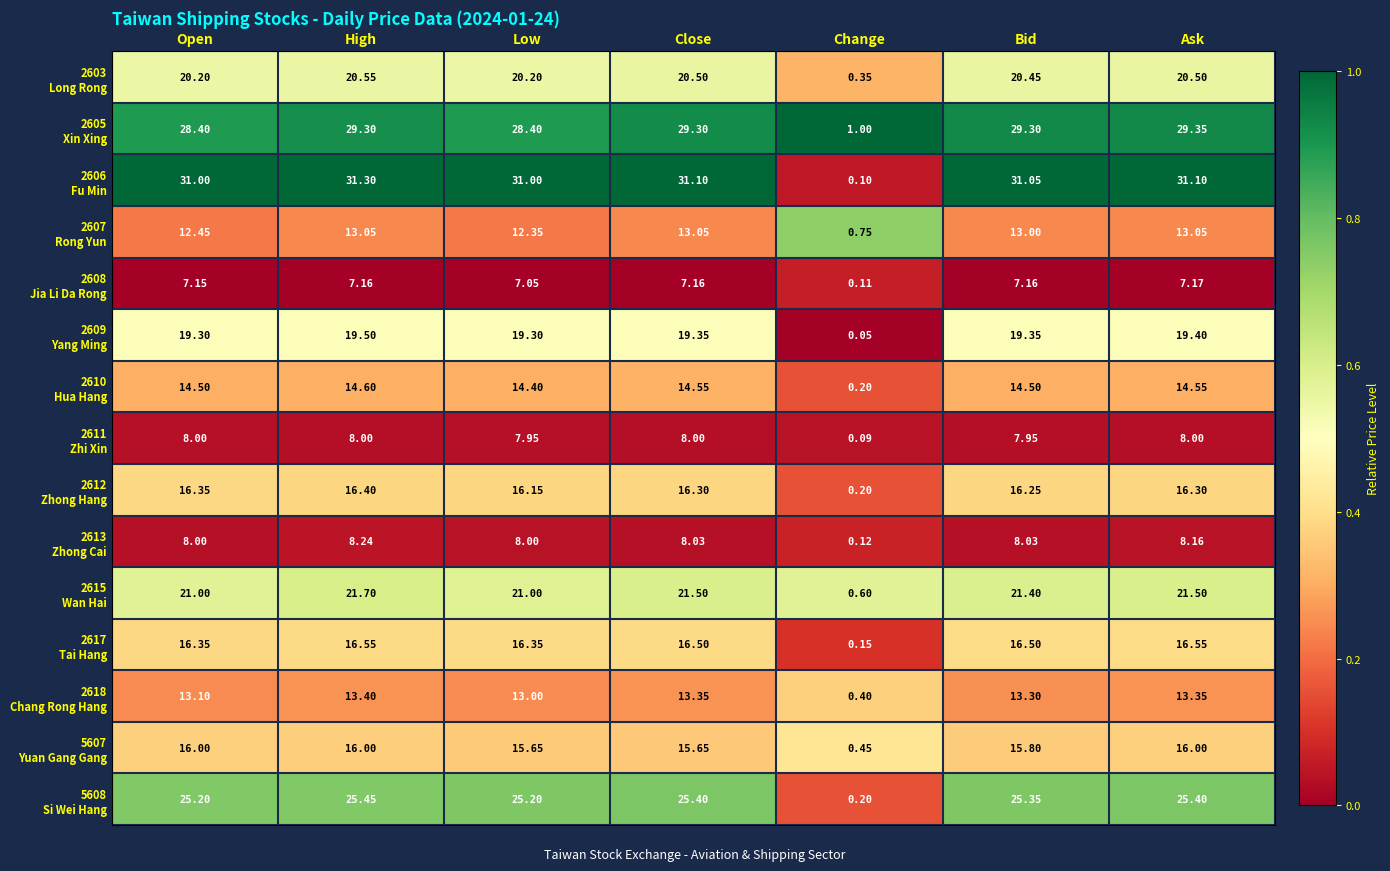

What is the spread (max minus min) of values at Bid?

23.9